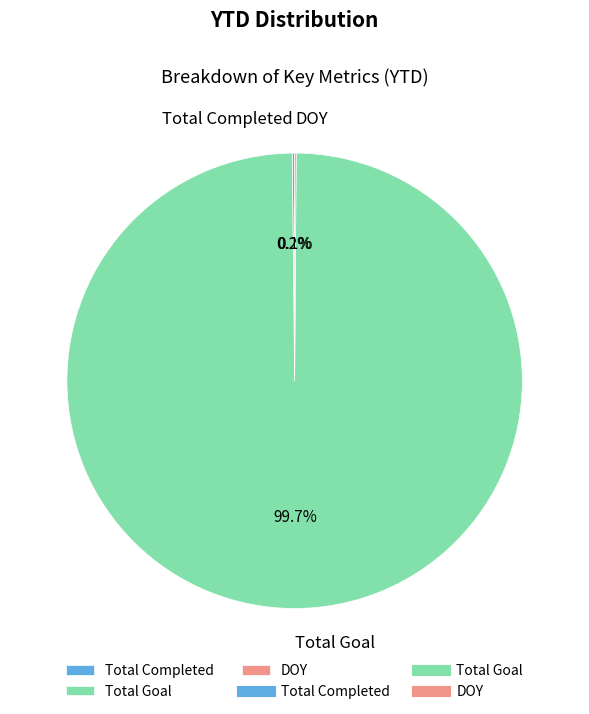

How much of the chart is everything except Total Goal?

0.3%